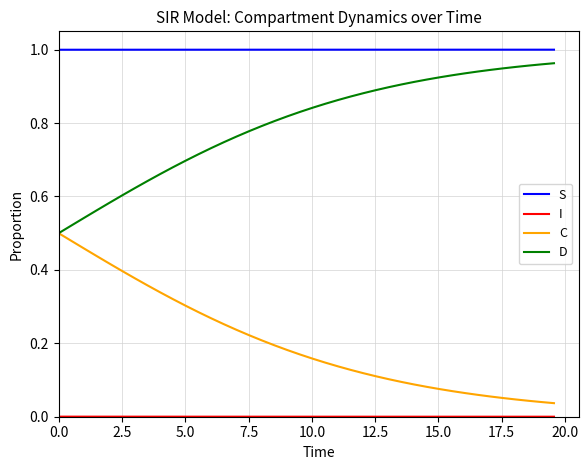

Which series has the largest total across all categories?

S